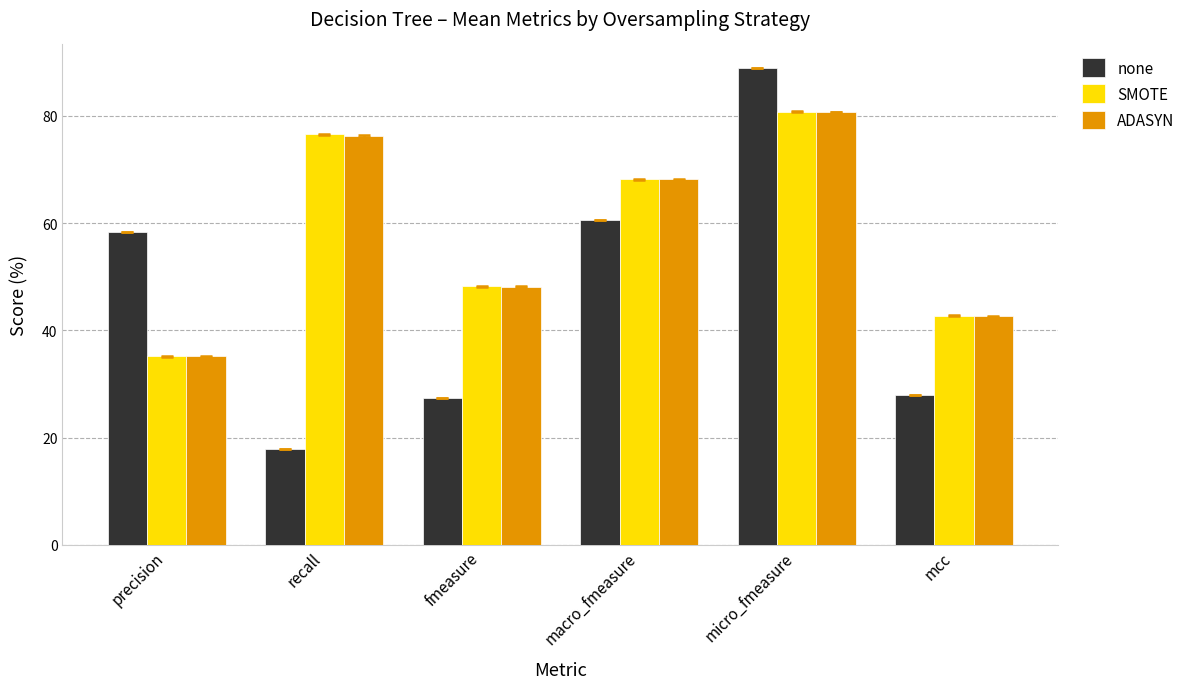

At which label does SMOTE reach its peak?

micro_fmeasure